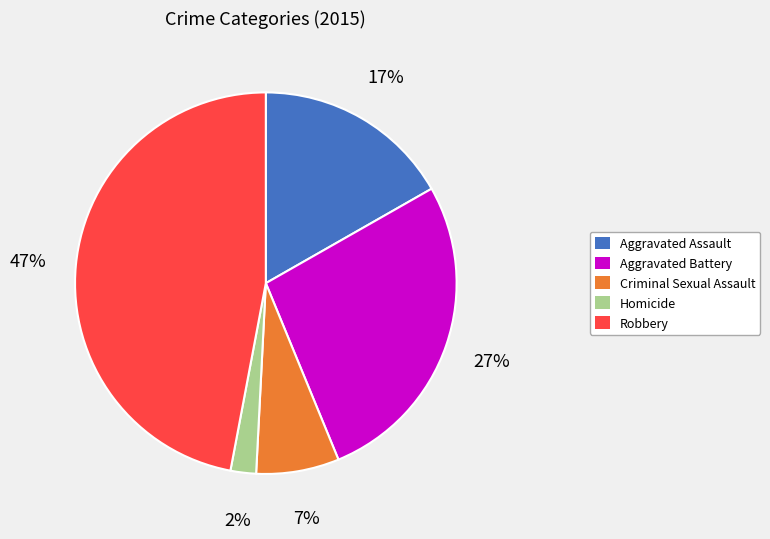

Approximately how many times larger is the value at Aggravated Assault compared to Aggravated Battery?

0.6